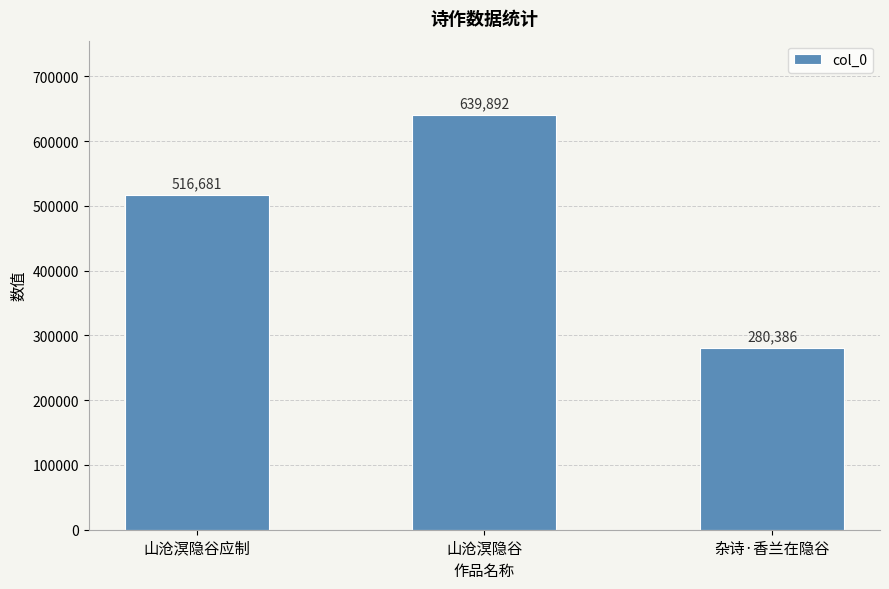

Reading left to right, what are all the values shown in this chart?

山沧溟隐谷应制=516681	山沧溟隐谷=639892	杂诗·香兰在隐谷=280386